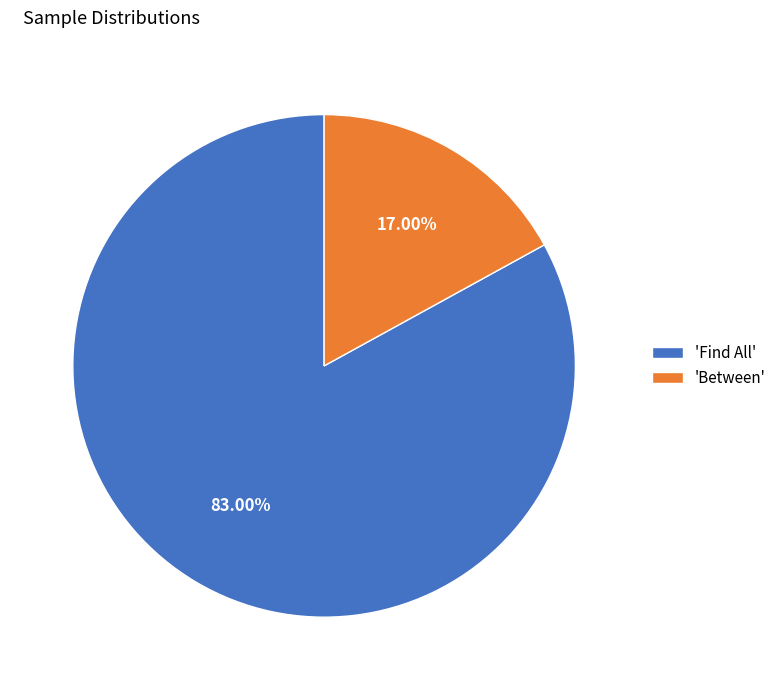

Is 'Find All' the majority of the pie?

Yes